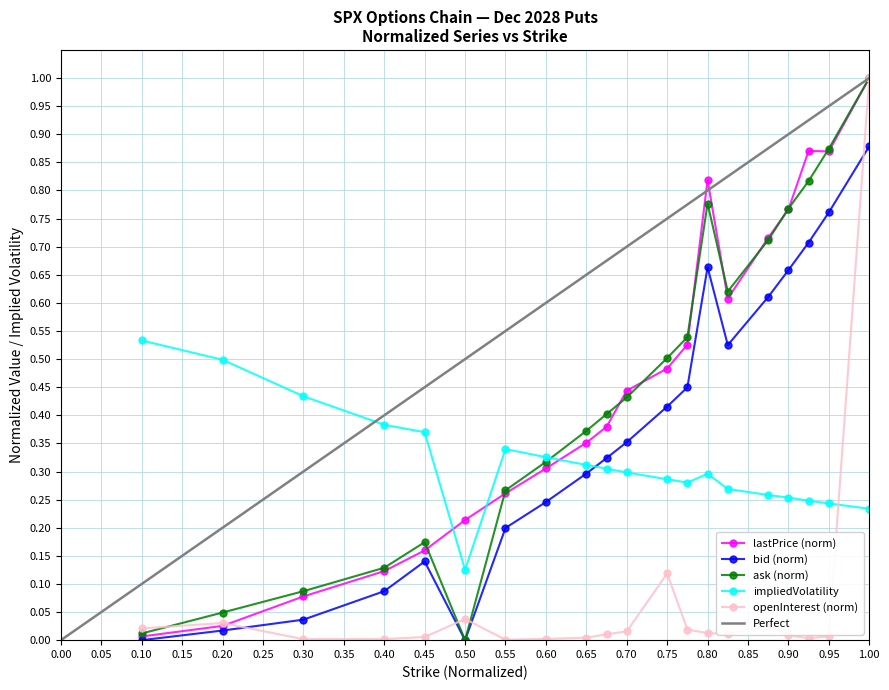

After their last crossing, which series has the higher values: lastPrice or openInterest?

lastPrice